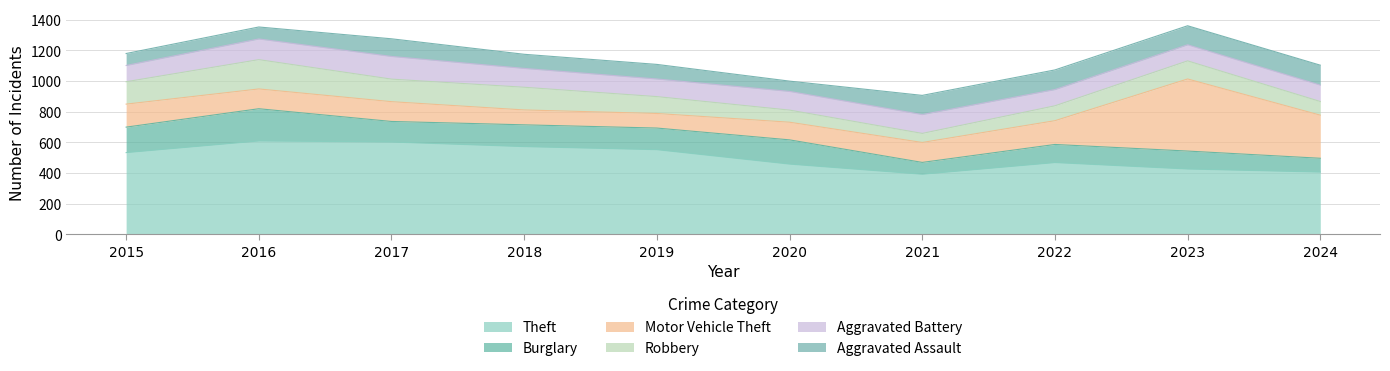

How many data points in Aggravated Battery are less than 122?

5